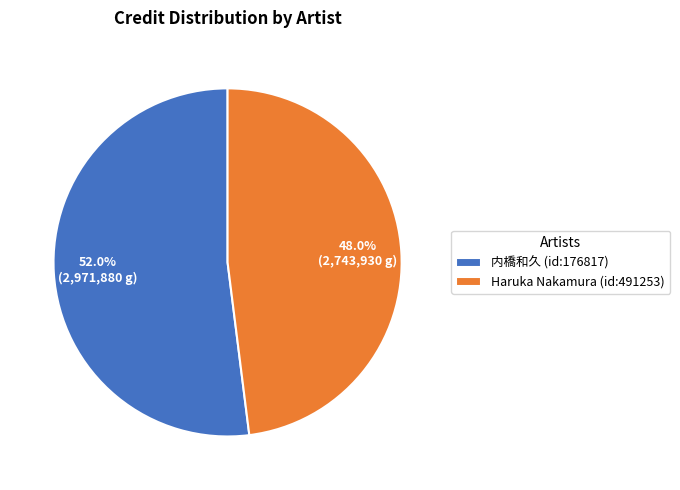

What is the total percentage of Haruka Nakamura (id:491253) and 内橋和久 (id:176817)?

100.0%